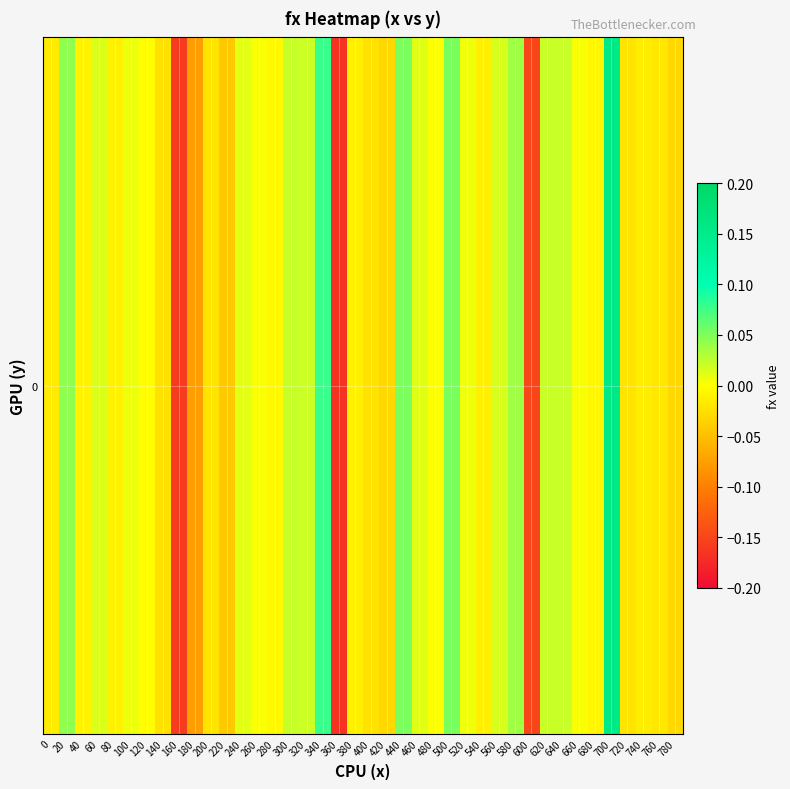

What is the change in value from 180 to 600?

-0.1